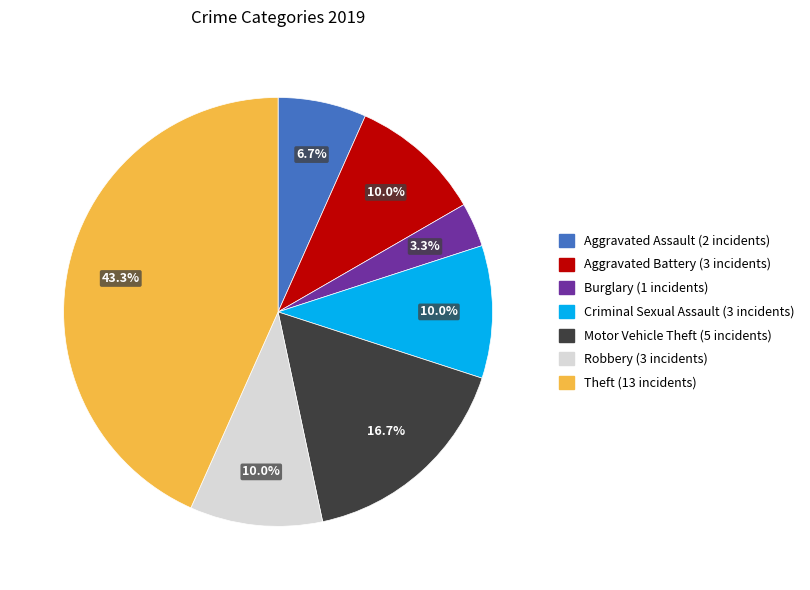

Count the number of slices in the pie.

7